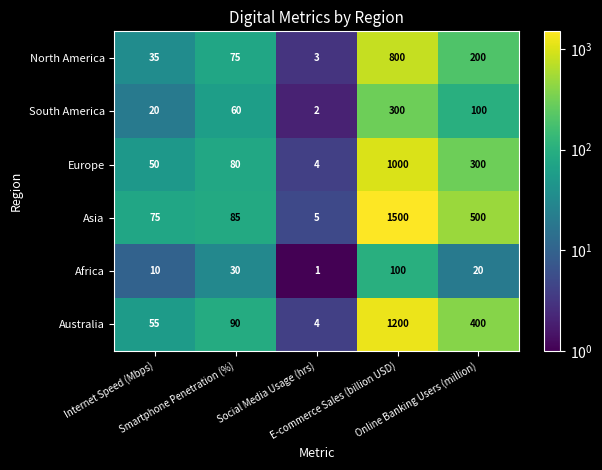

Which series has the widest spread of values?

Asia